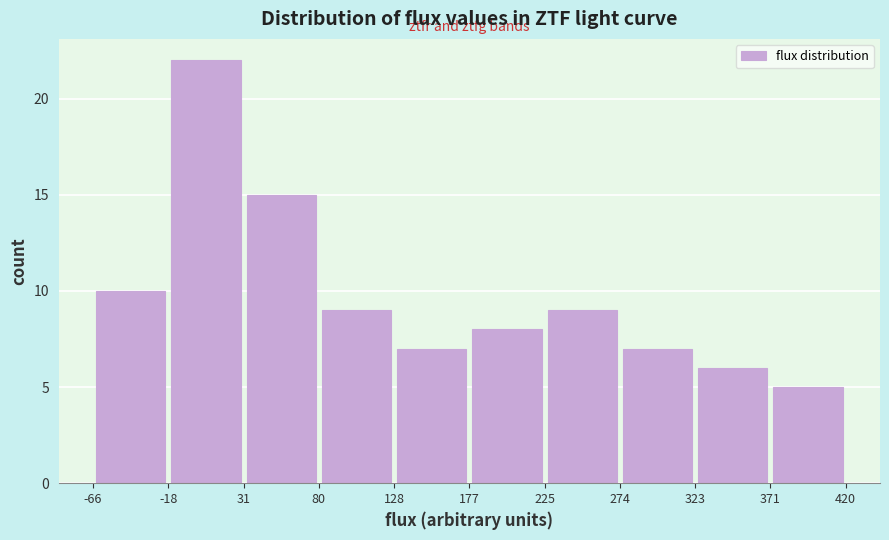

Over which range of the x-axis is the bar tallest?

-18 to 31